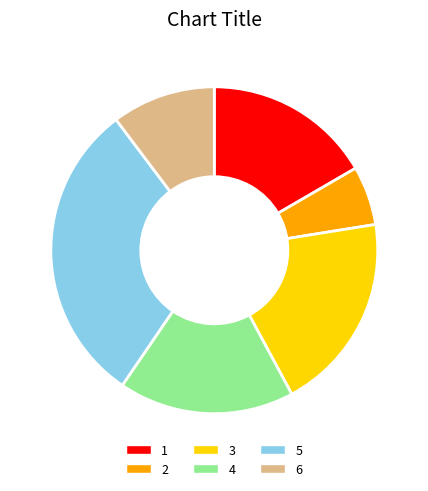

Combined, do 5 and 6 account for over 50%?

No